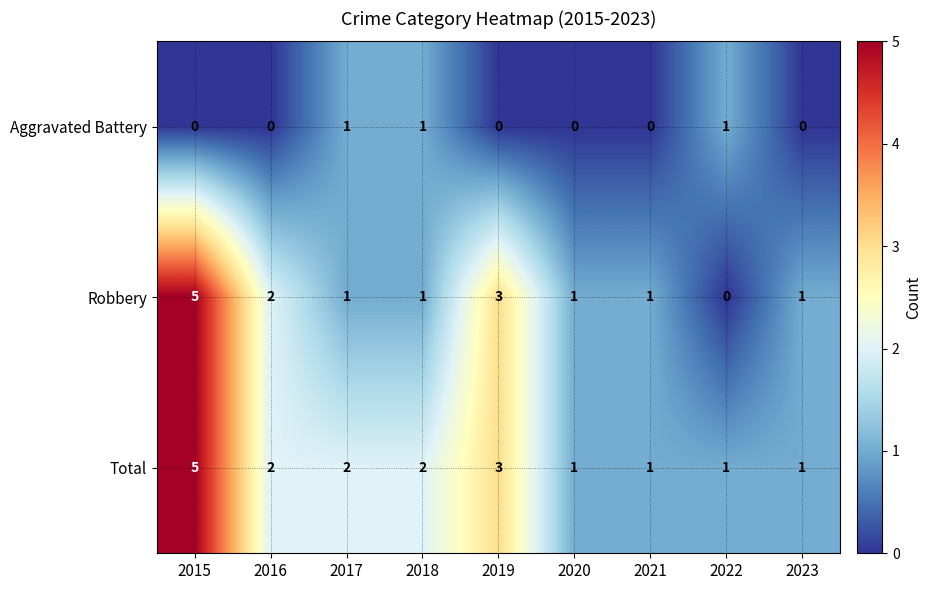

What is the greatest value displayed?

5